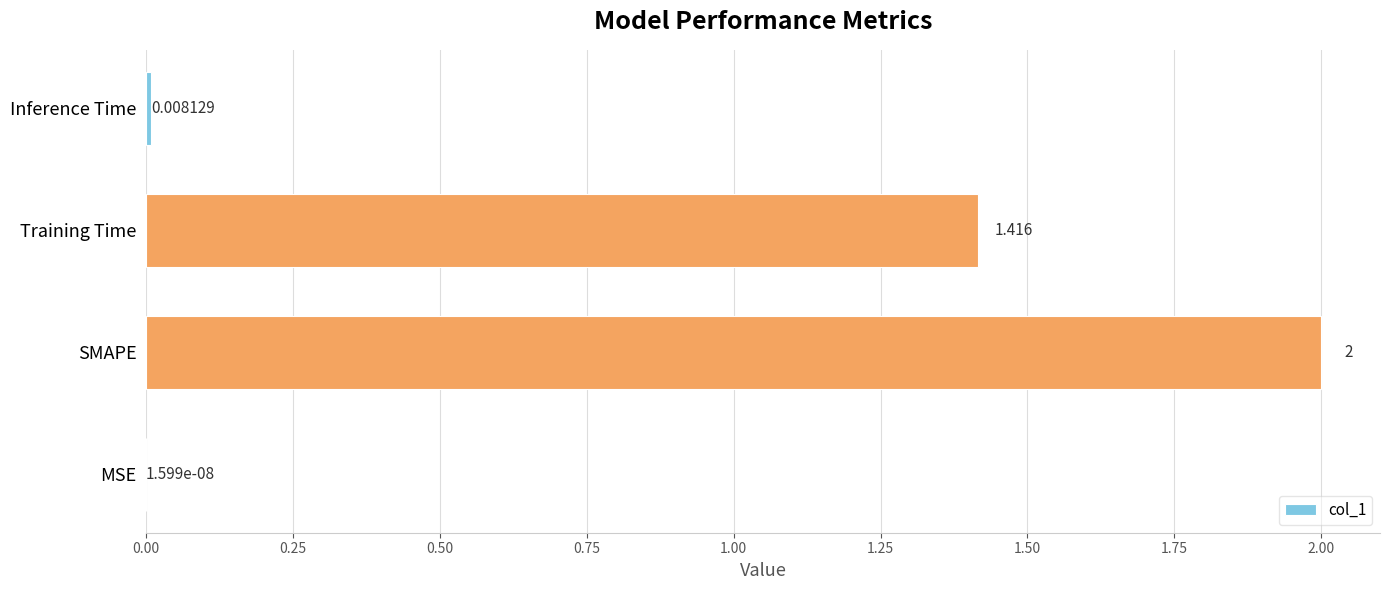

Which label corresponds to the largest value in the chart?

SMAPE